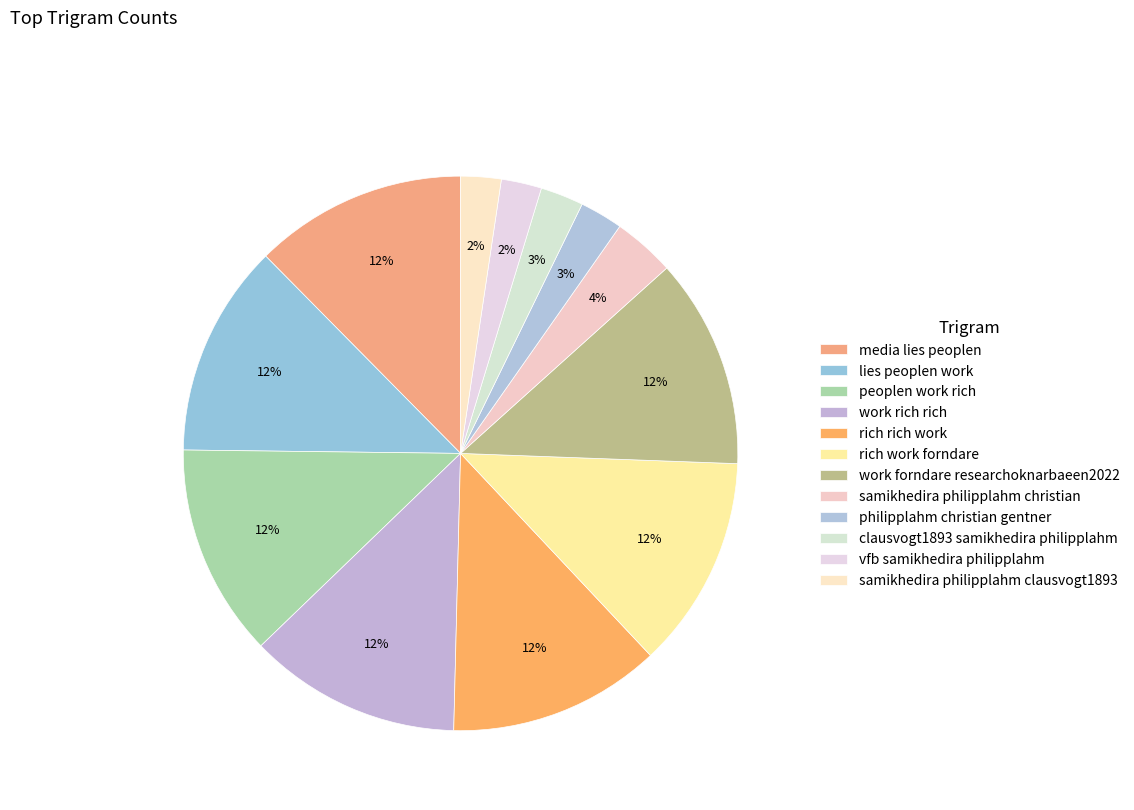

Do work rich rich and samikhedira philipplahm clausvogt1893 together represent more than half of the pie?

No